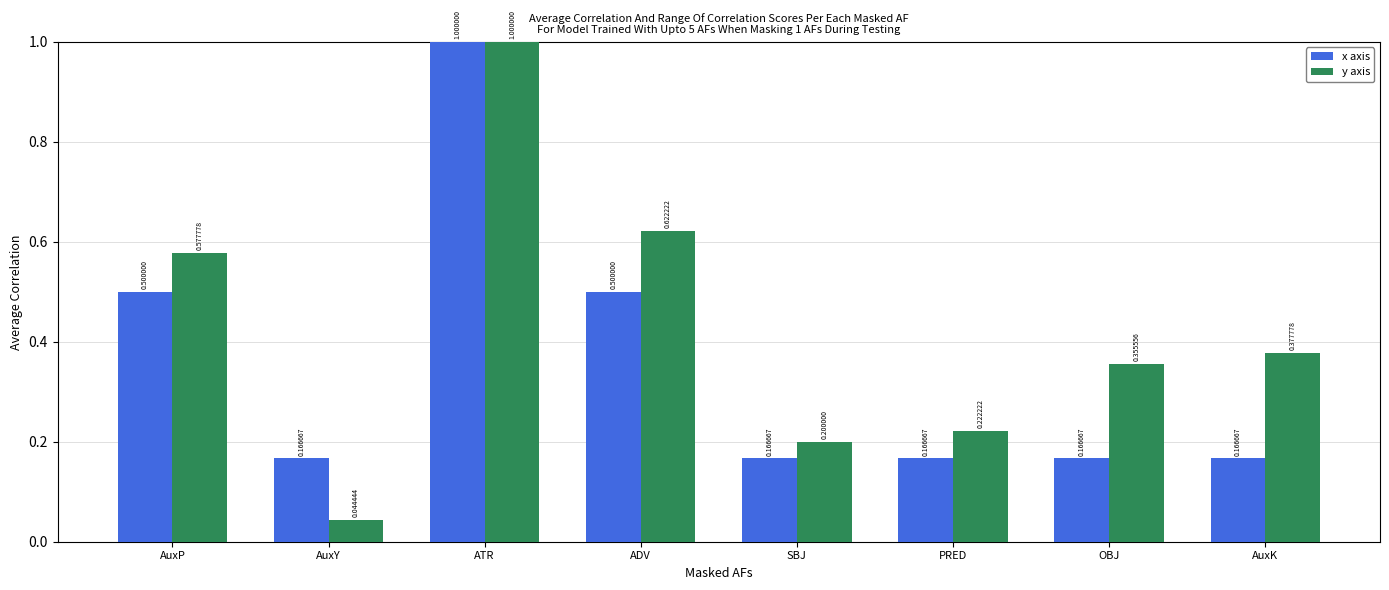

What is the difference between the second highest and second lowest values in the x axis series?

0.3